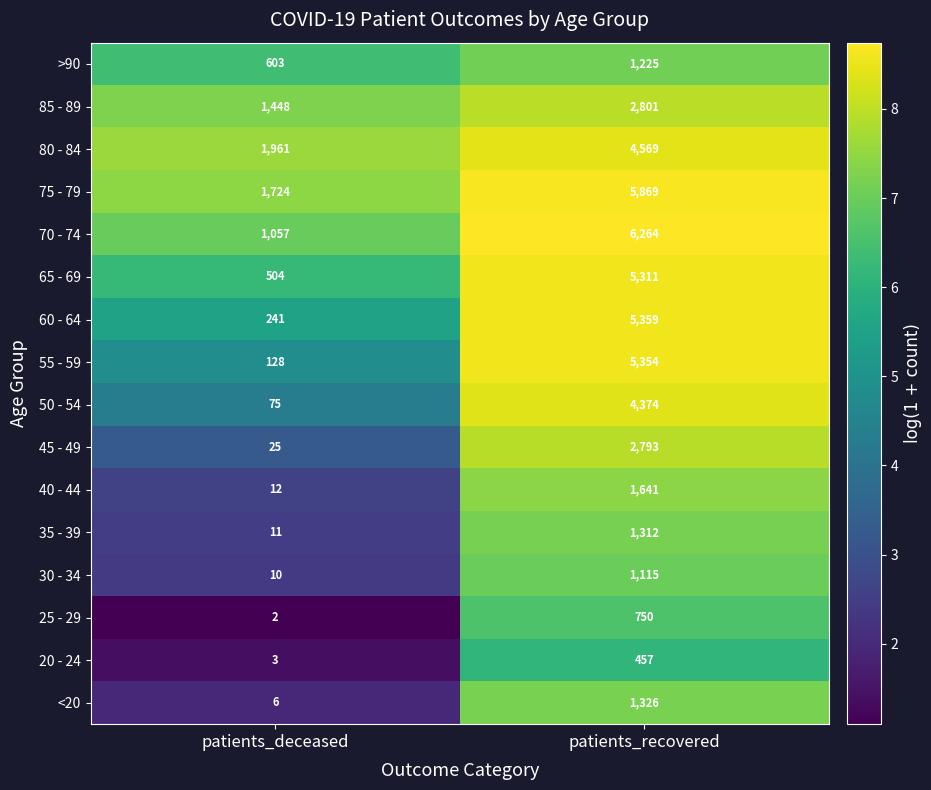

Between patients_deceased and patients_recovered, which series saw the biggest shift?

55 - 59